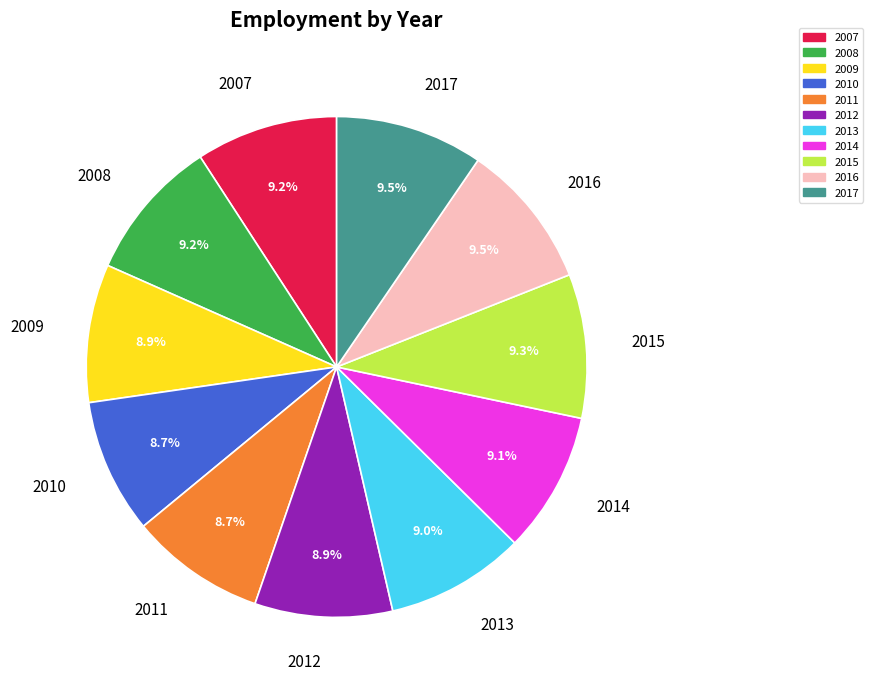

Does 2008 account for over 50% of the chart?

No